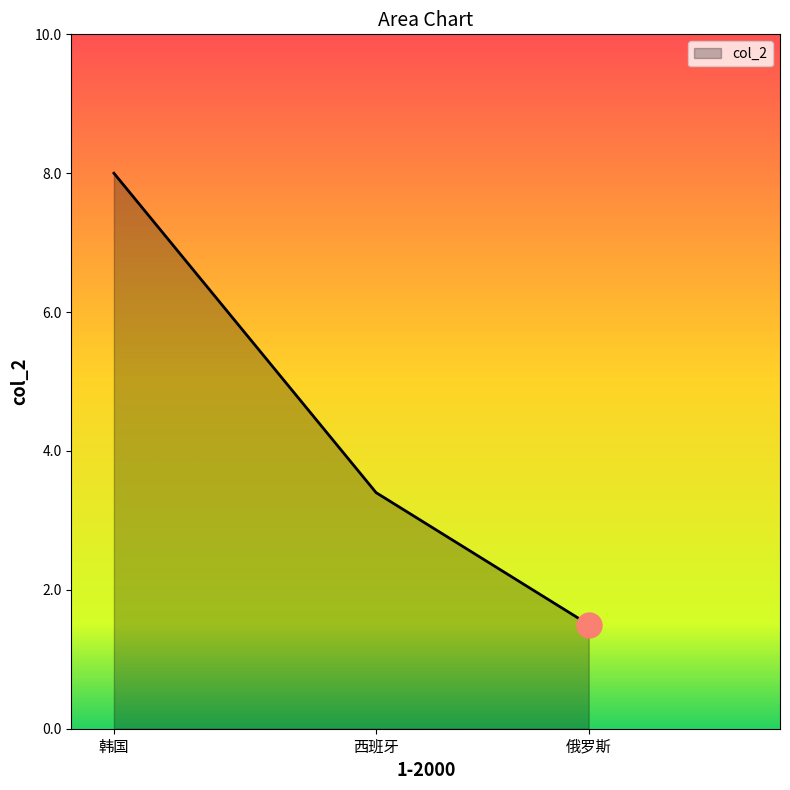

Which label corresponds to the smallest value in the chart?

俄罗斯